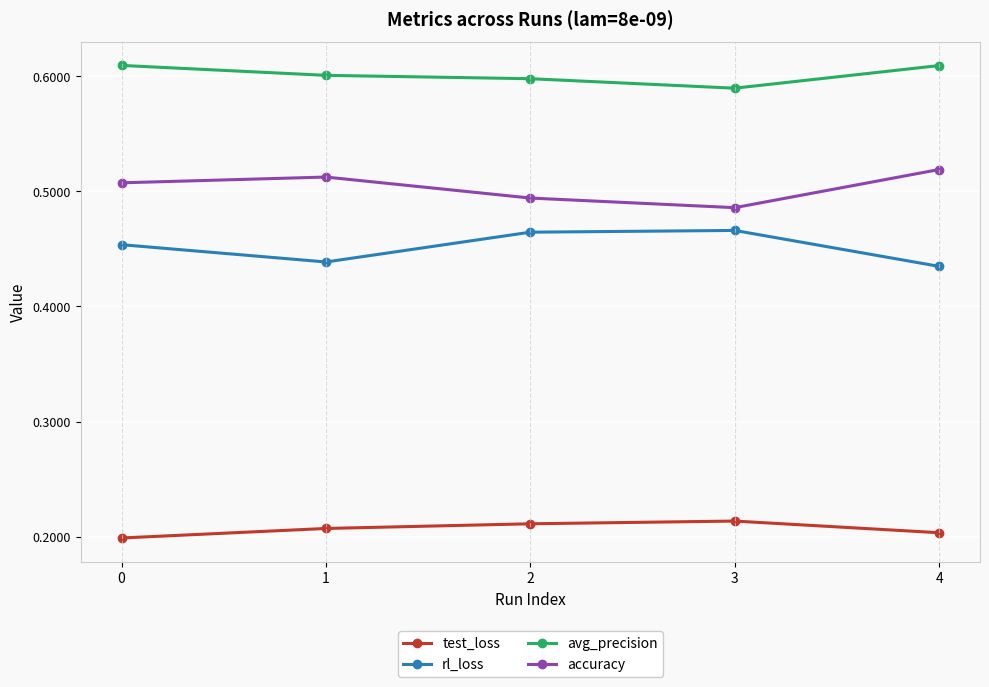

What is the sum of all test_loss values?

1.0